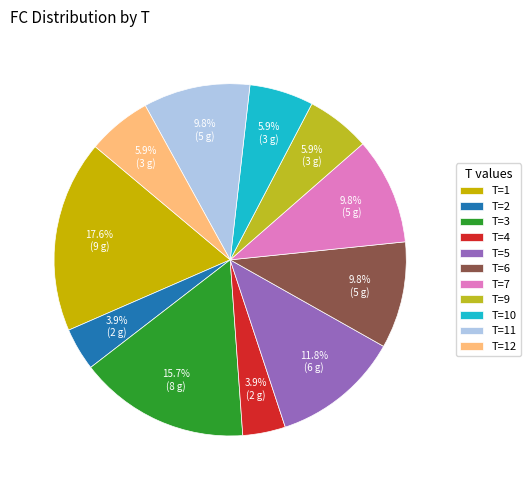

How many slices are in this pie chart?

11